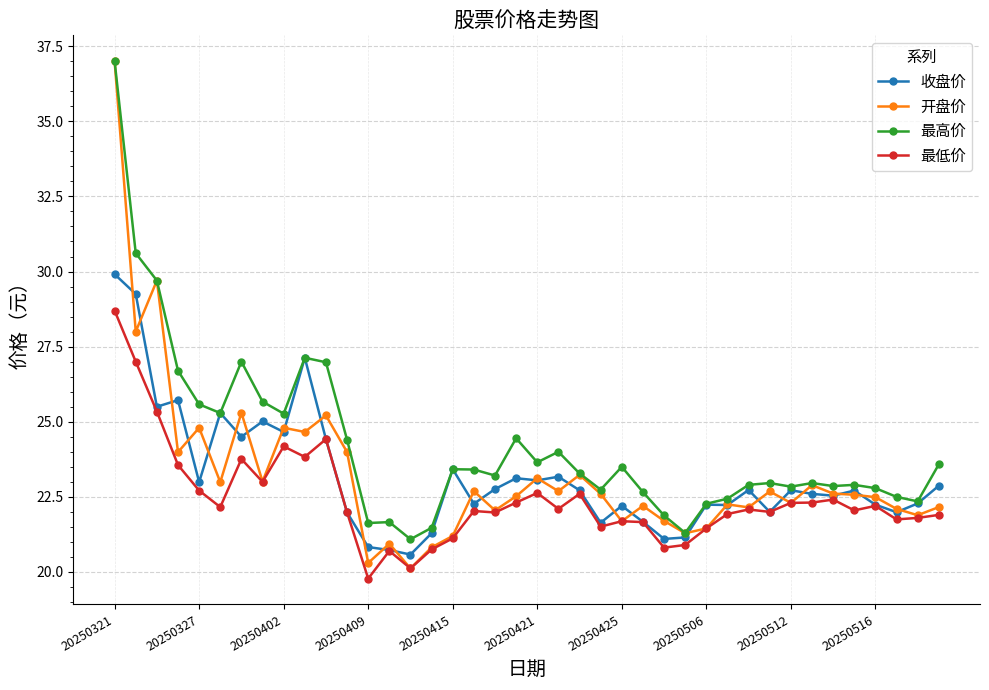

What is the difference between the maximum and minimum values in the 收盘价 series?

9.3